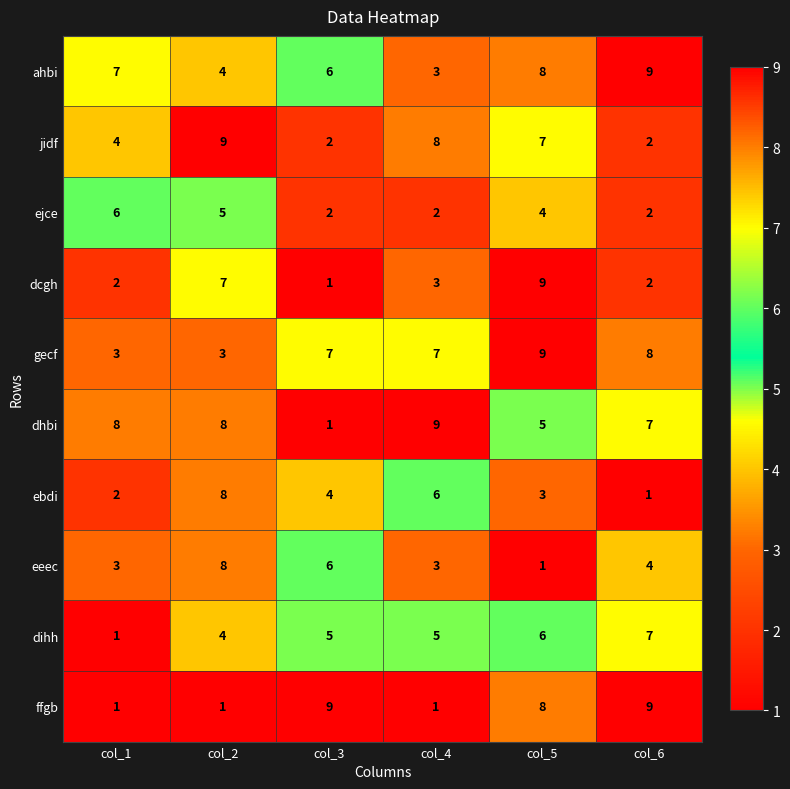

At which category is the sum across all series the highest?

col_5